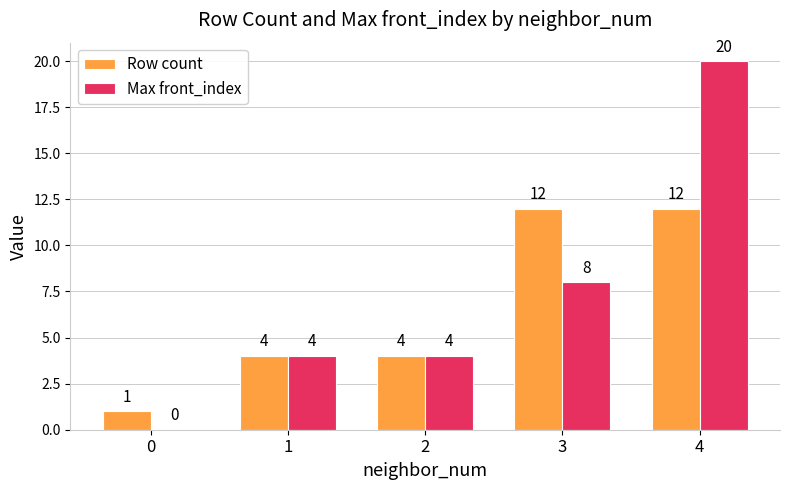

What are all the series names shown in the legend?

Row count, Max front_index